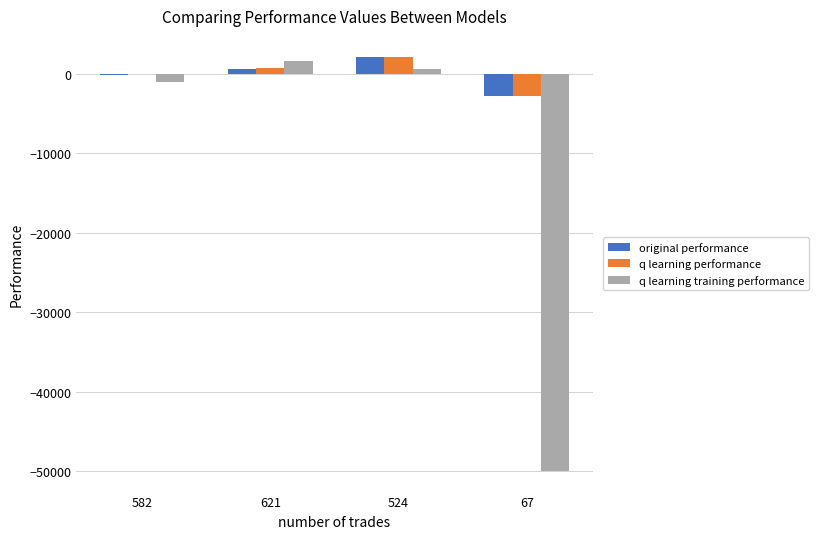

What is the sum of all q learning performance values?

146.0